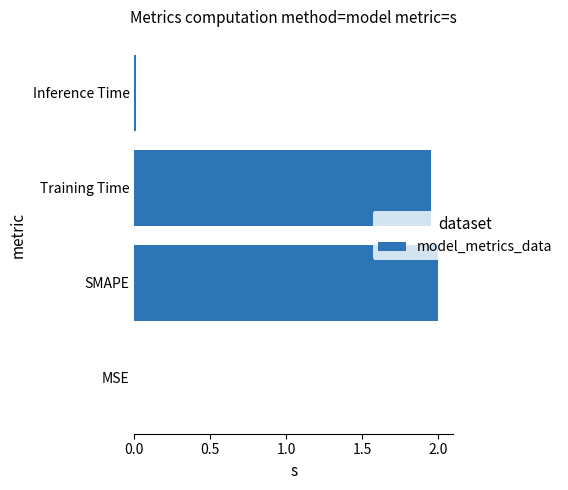

What is the ratio of the value at SMAPE to the value at Training Time?

1.0